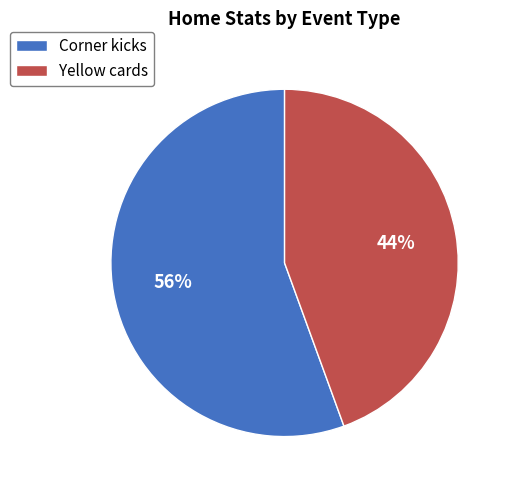

Do Yellow cards and Corner kicks together represent more than half of the pie?

Yes